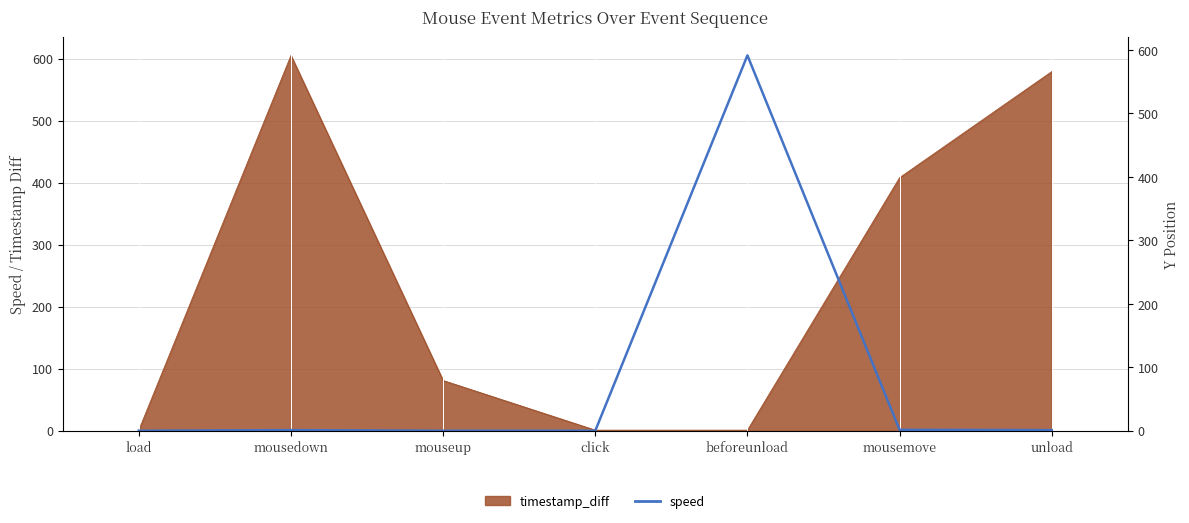

How many lines are shown in the chart?

1